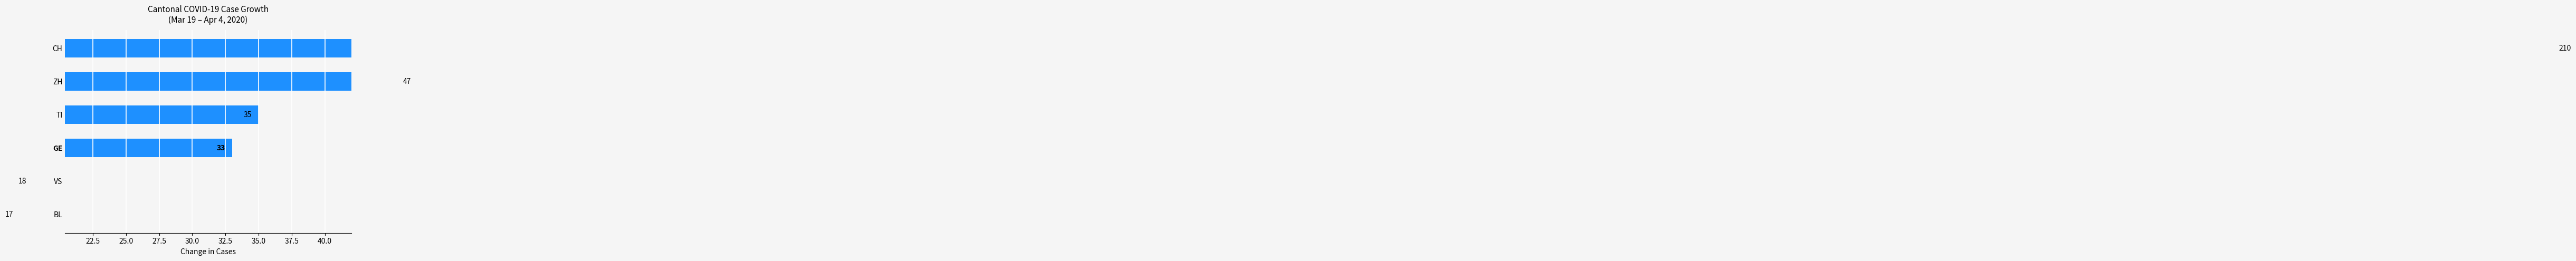

Count the number of data series in this chart.

1